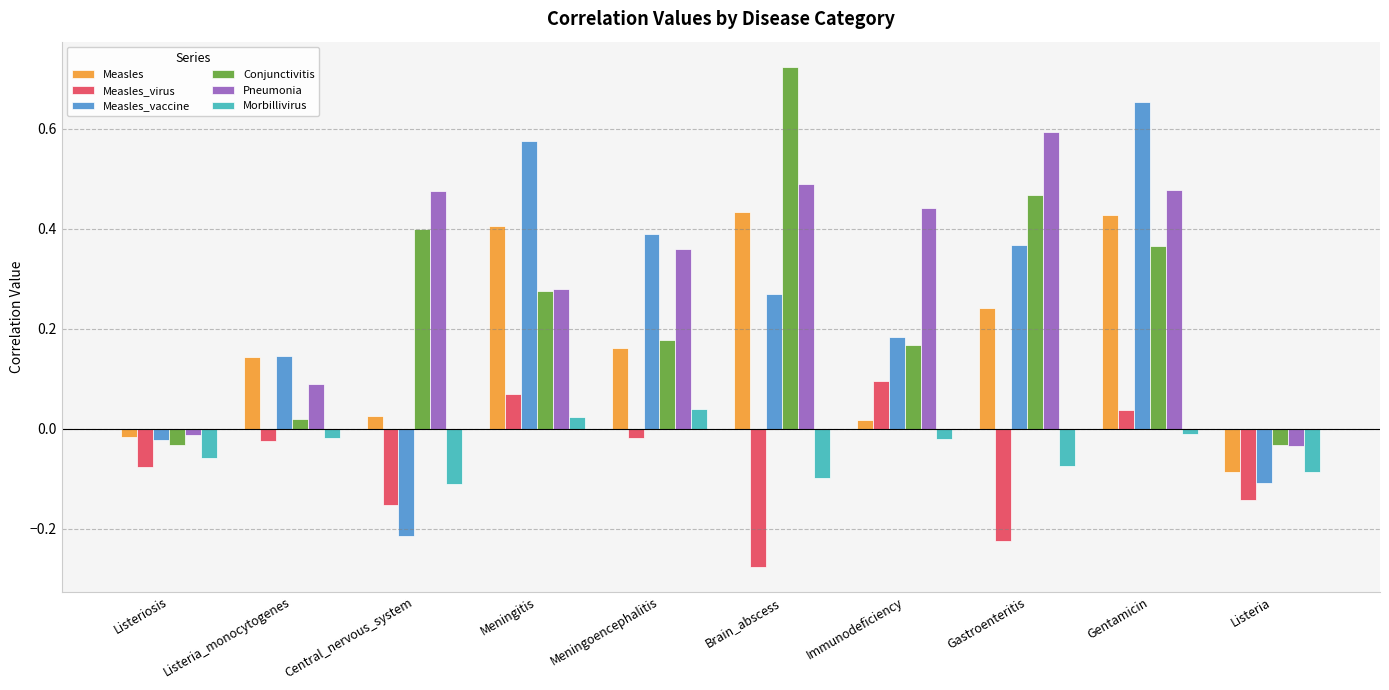

What is the sum of all Measles_vaccine values?

2.2